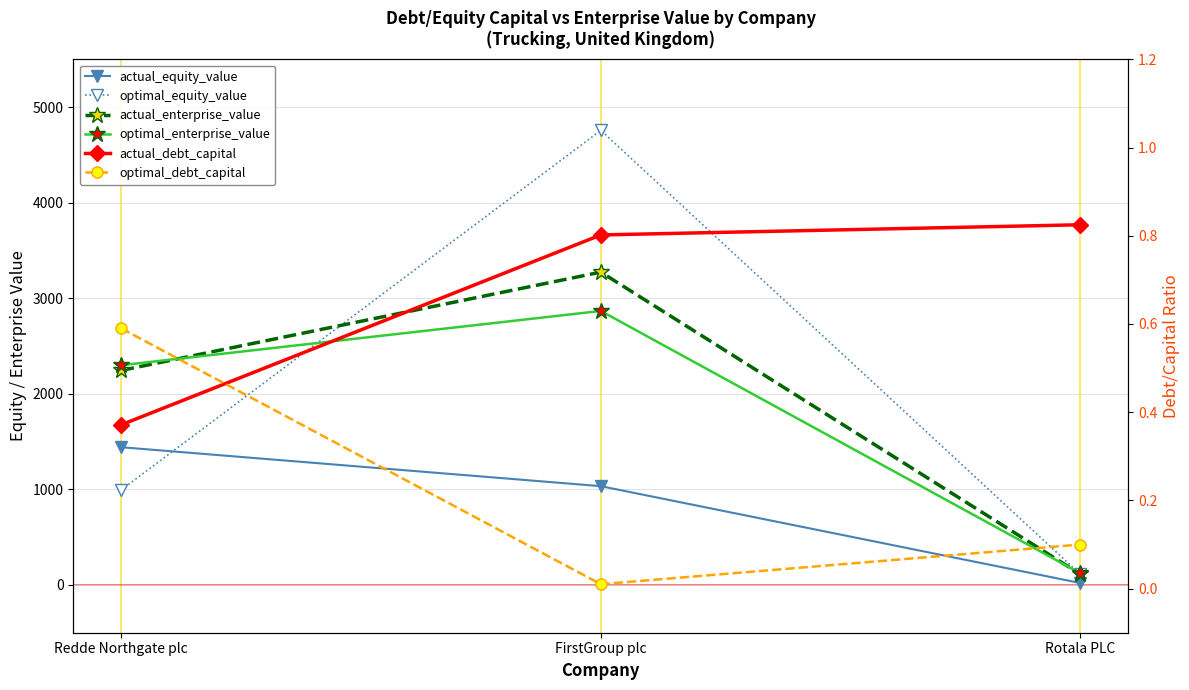

What is the label of the 3rd point from the right?

Redde Northgate plc